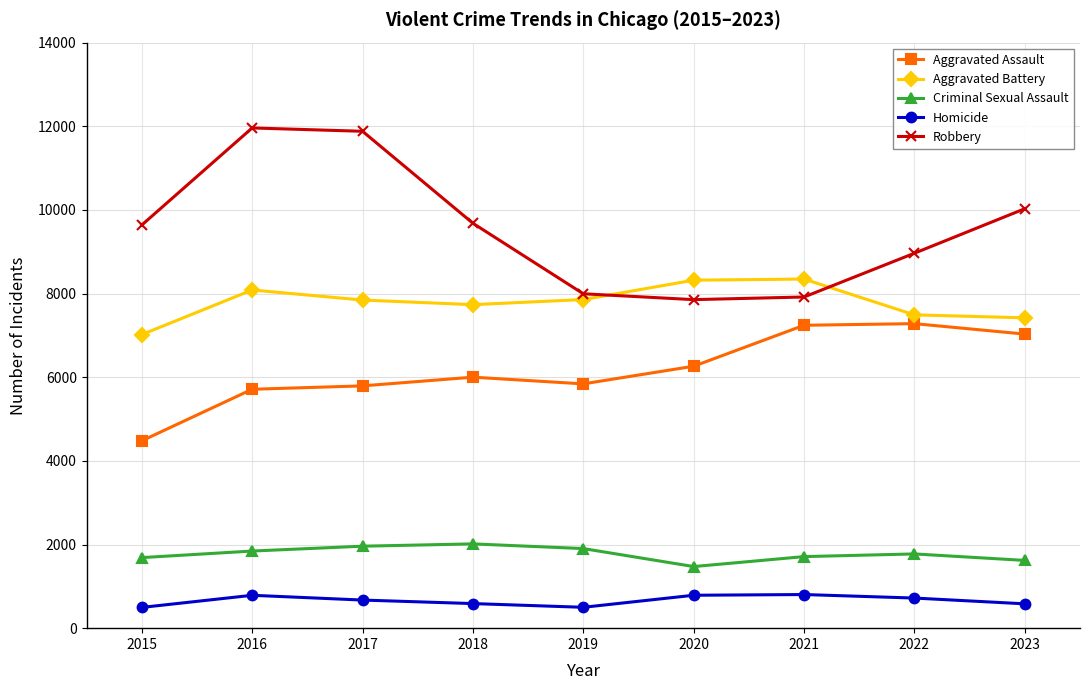

True or false: Criminal Sexual Assault has a value of 2015 at 2018.

True